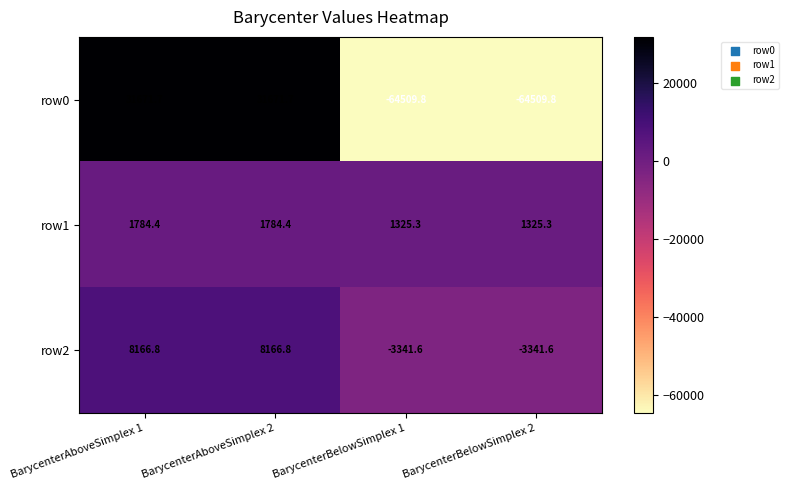

What is the maximum value shown in the chart?

31671.7